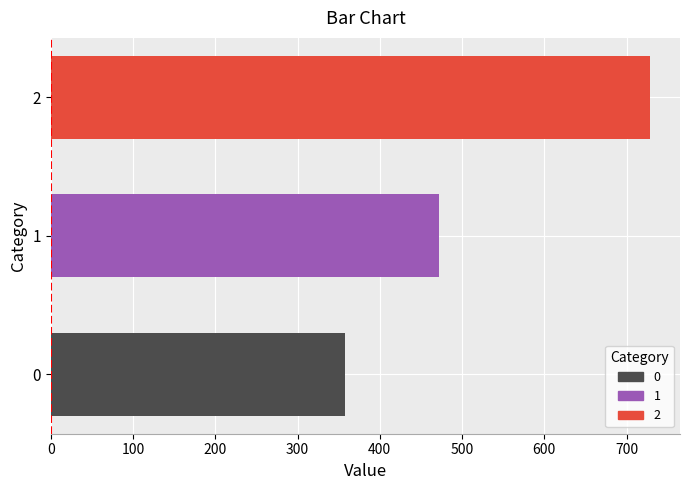

What is the ratio of the value at 0 to the value at 1?

0.8